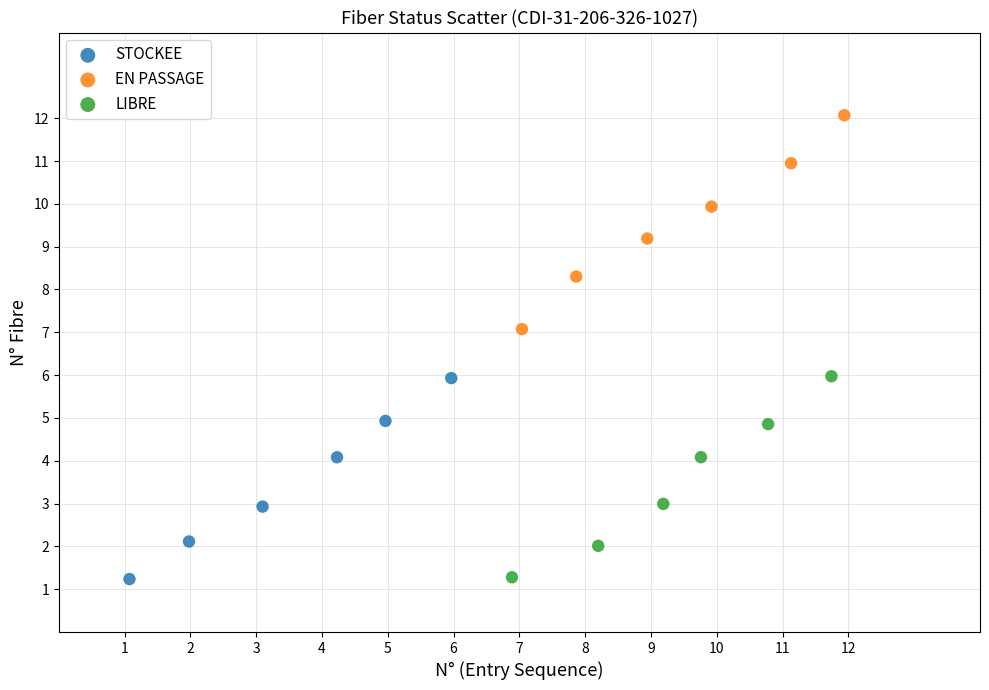

Which series has the largest Y range (max minus min)?

EN PASSAGE